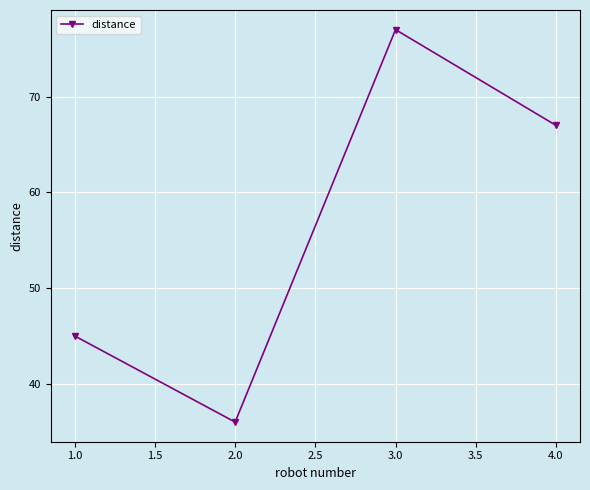

Reading left to right, what are all the values shown in this chart?

45	36	77	67